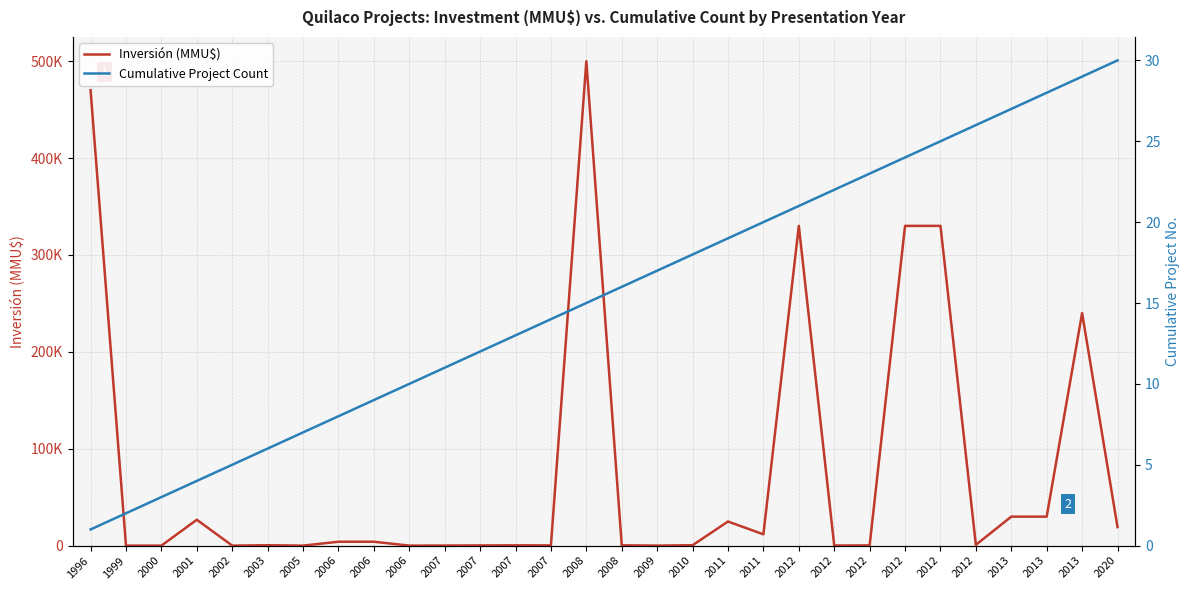

At which category is the sum across all series the highest?

2008